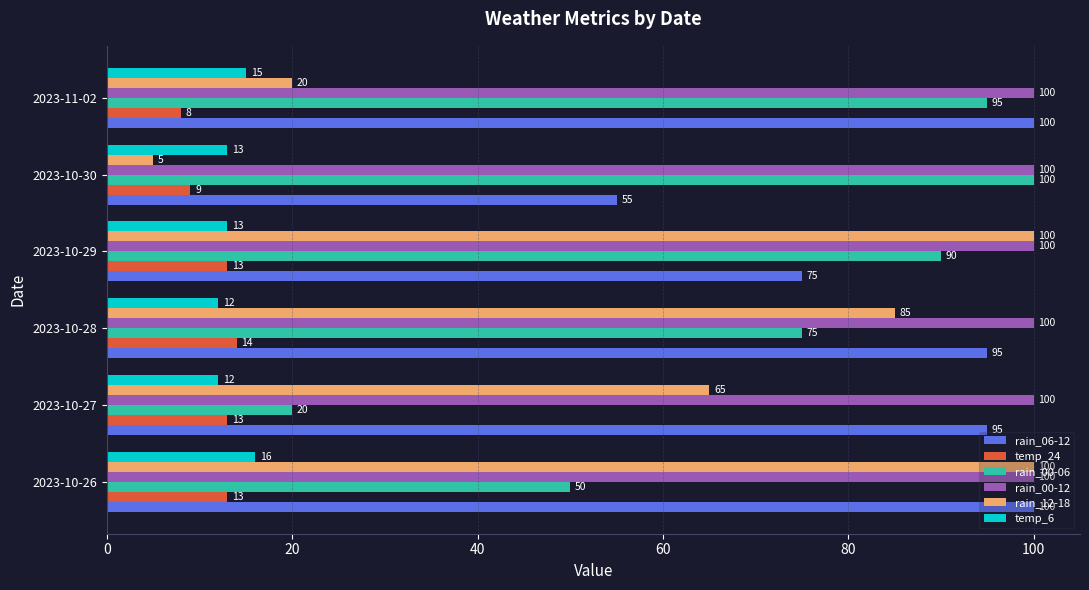

Which series has the largest range (max minus min)?

rain_12-18